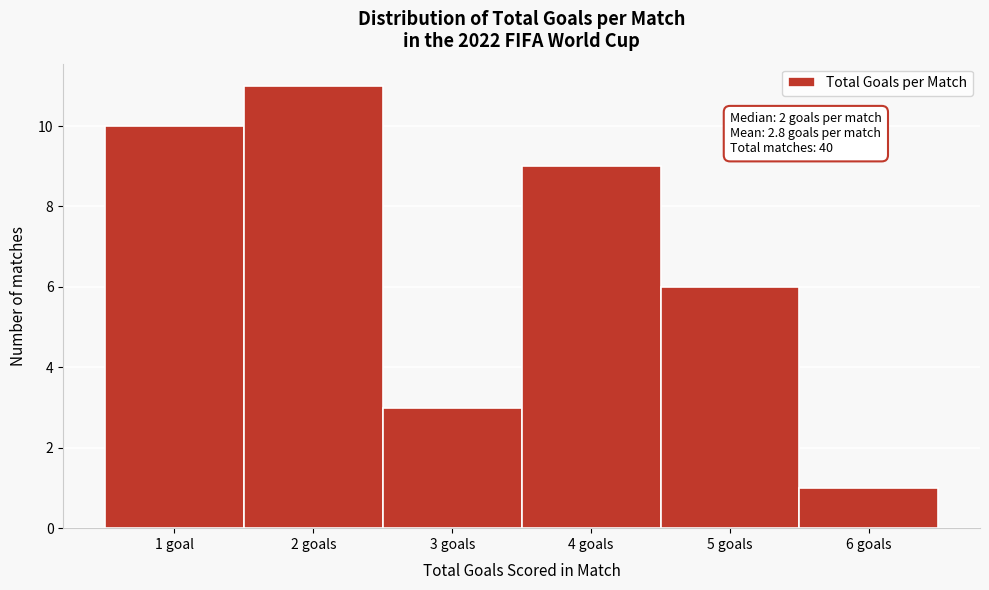

Reading left to right, transcribe all the data shown in this chart.

10	11	3	9	6	1